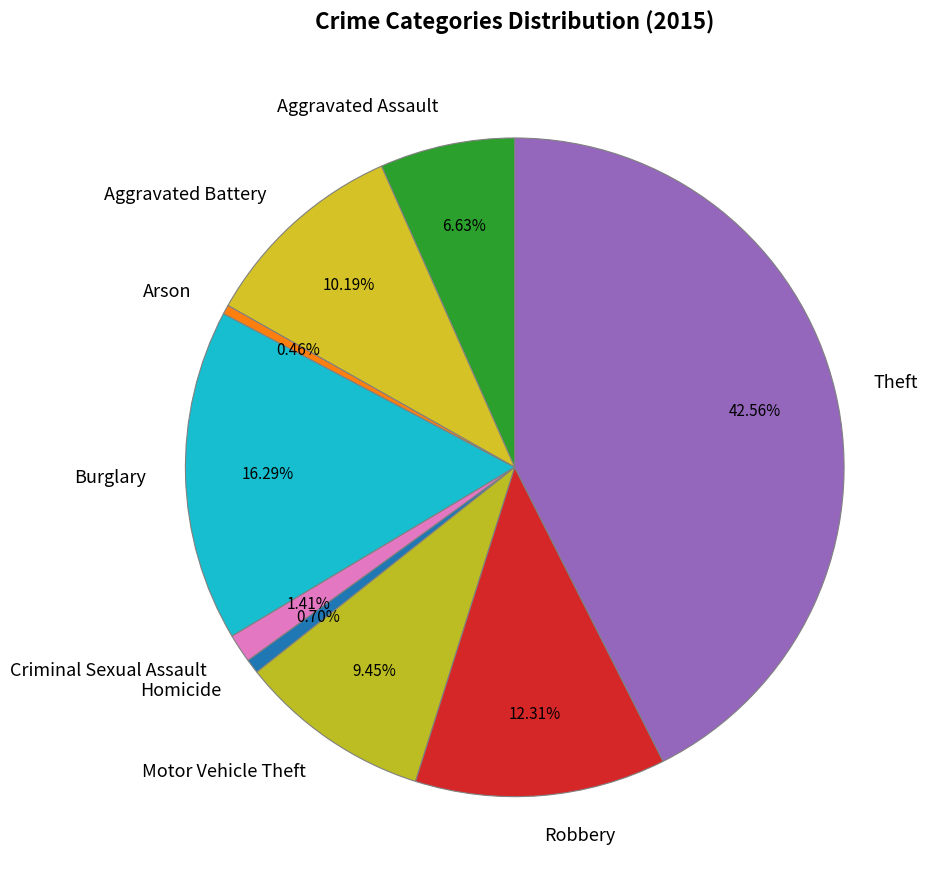

How many segments does this pie chart have?

9